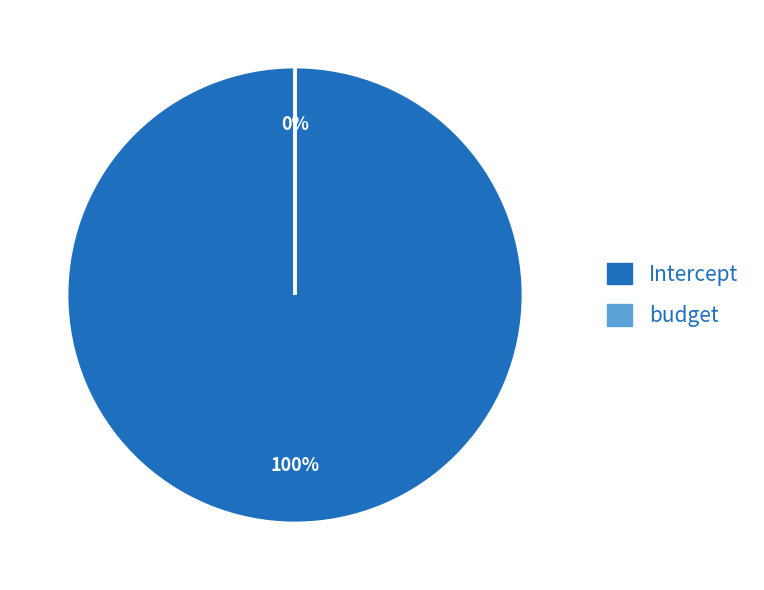

Which slice is the largest?

Intercept